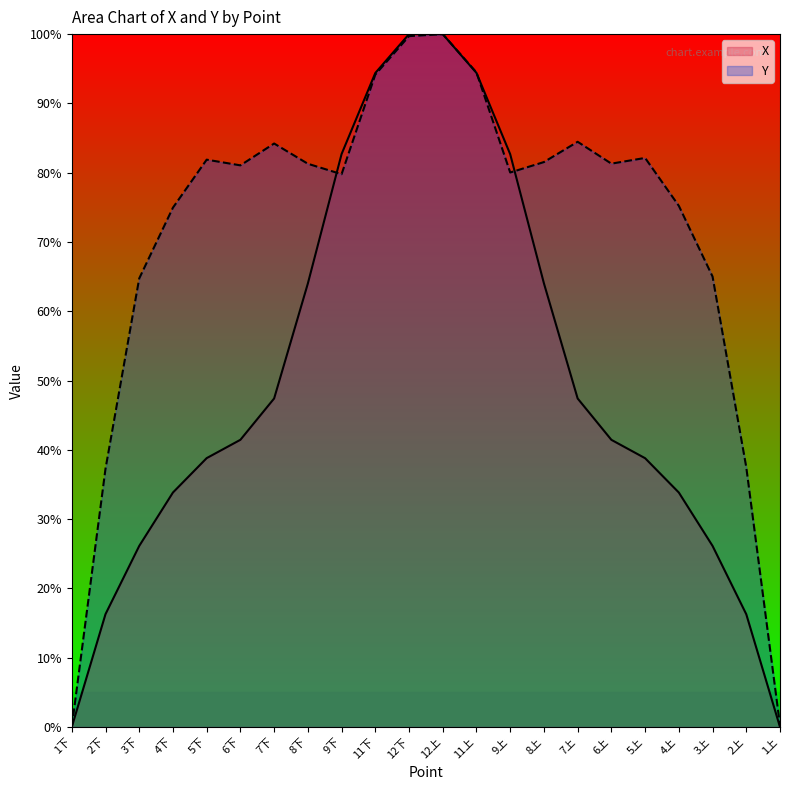

True or false: Y and X intersect in this chart.

True